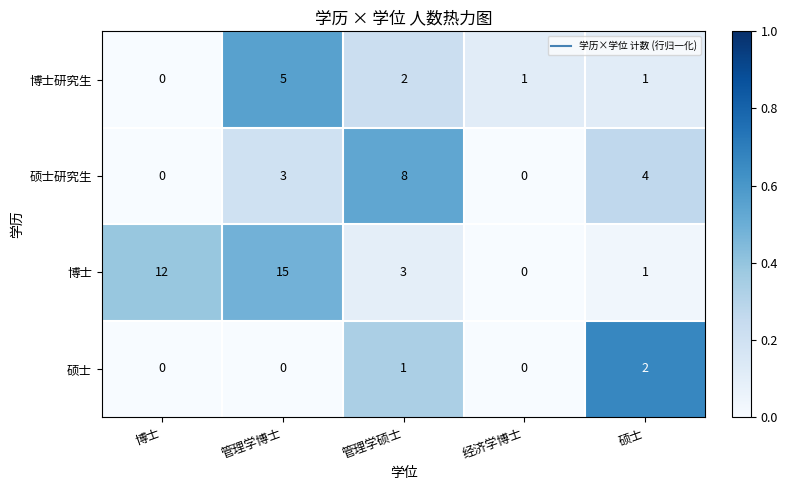

What is the difference between the maximum and minimum values in the 博士 series?

15